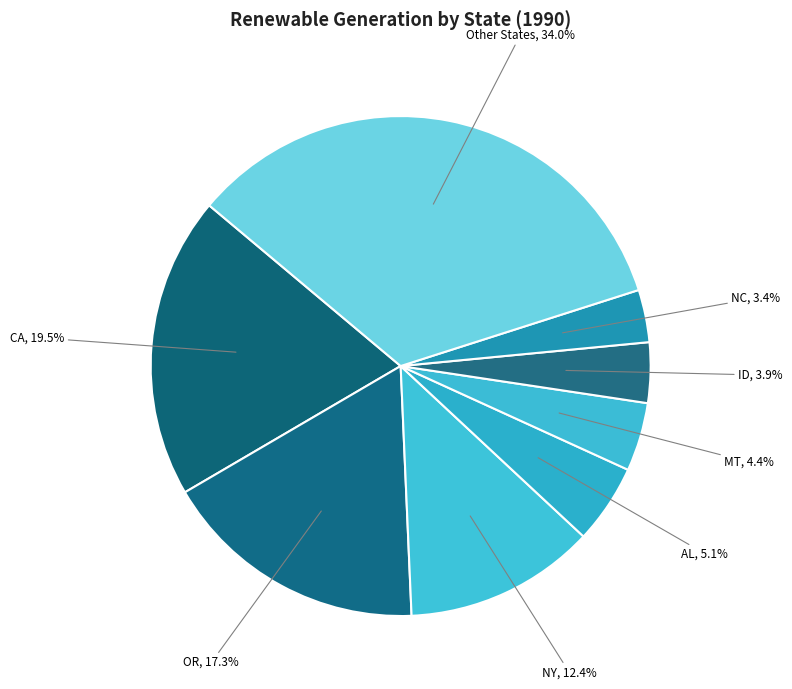

What is the ratio of the value at CA to the value at NY?

1.6